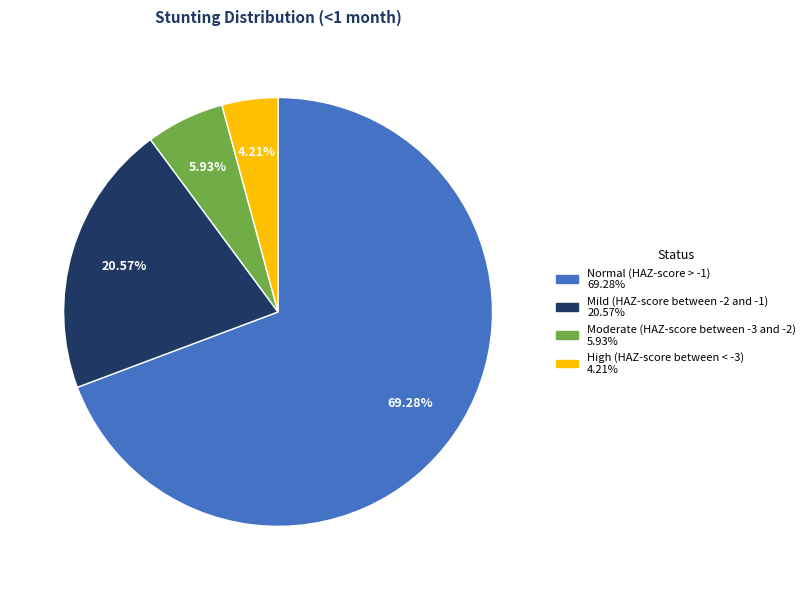

Which slice is the smallest?

High (HAZ-score between < -3)